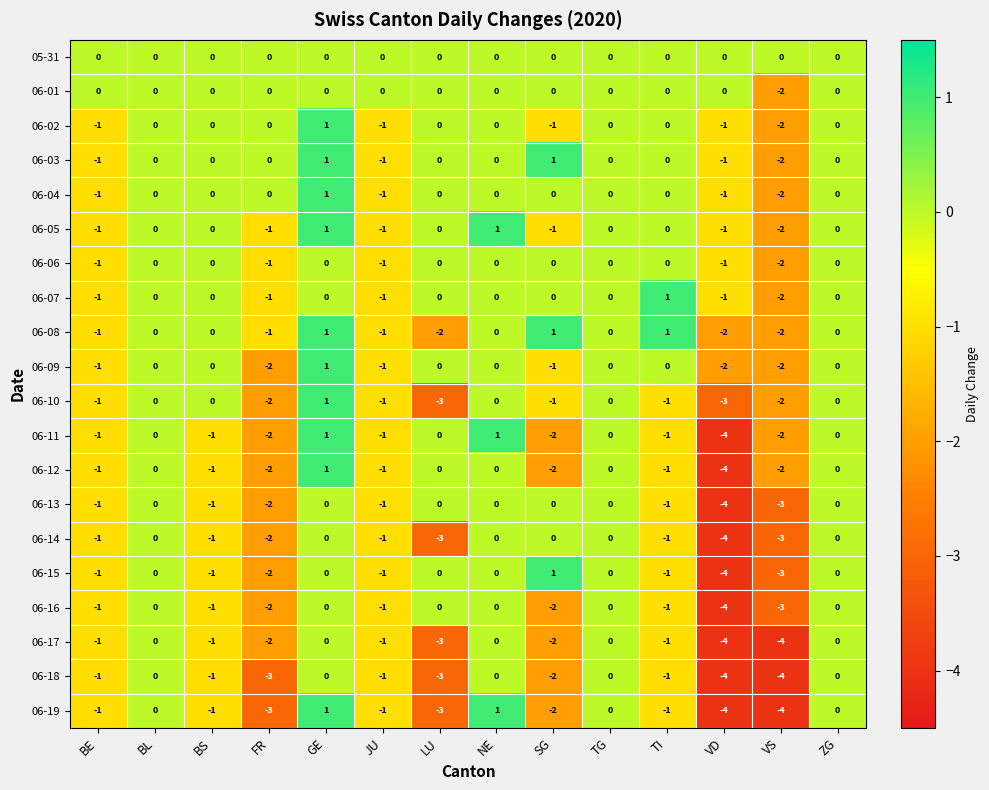

The value of 06-08 at LU is -2. True or false?

True